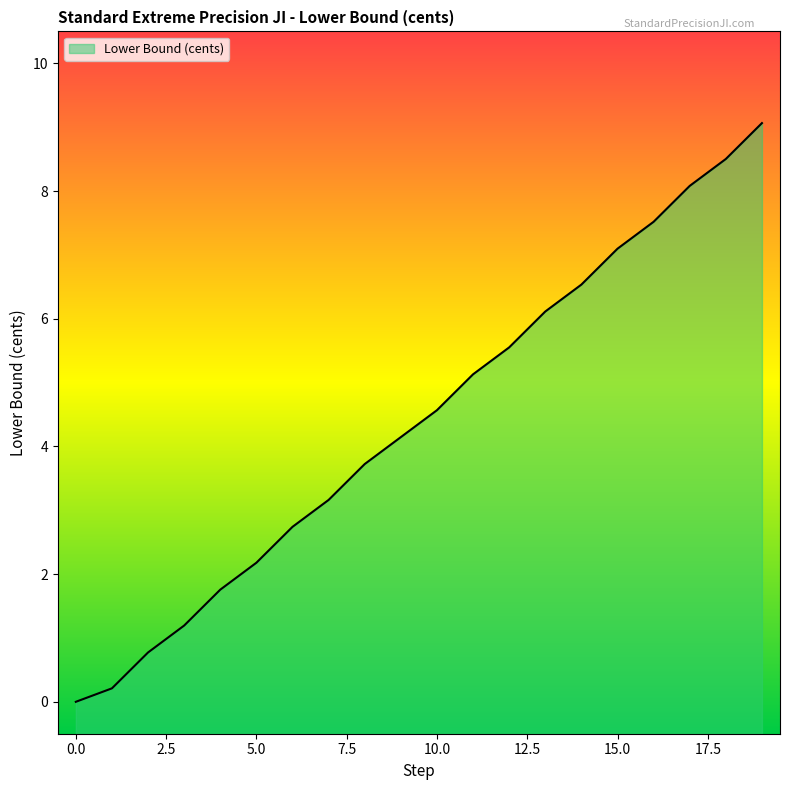

Is it true that the value at 8 is 0.9?

False